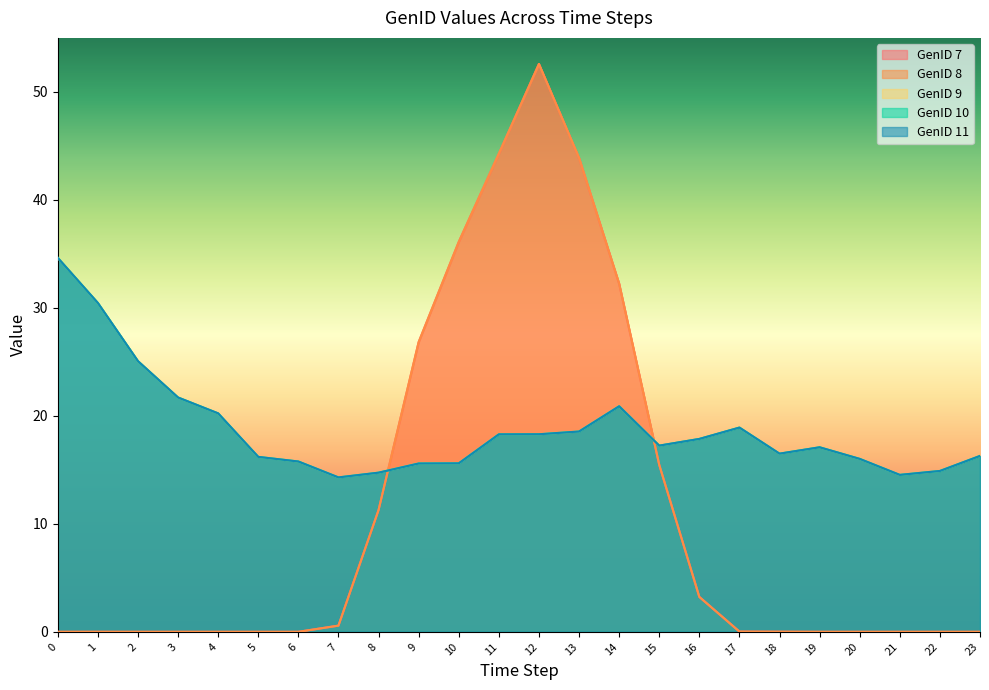

What is the total value across all series at 14?

127.1